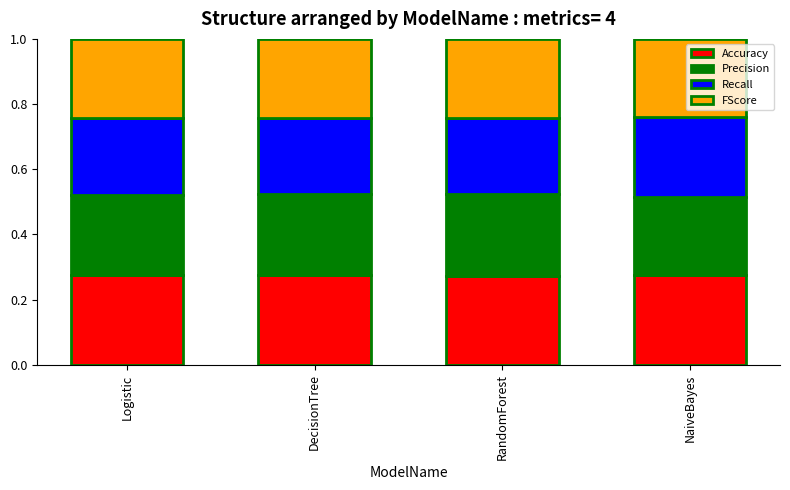

What is the total value across all series at RandomForest?

1.0